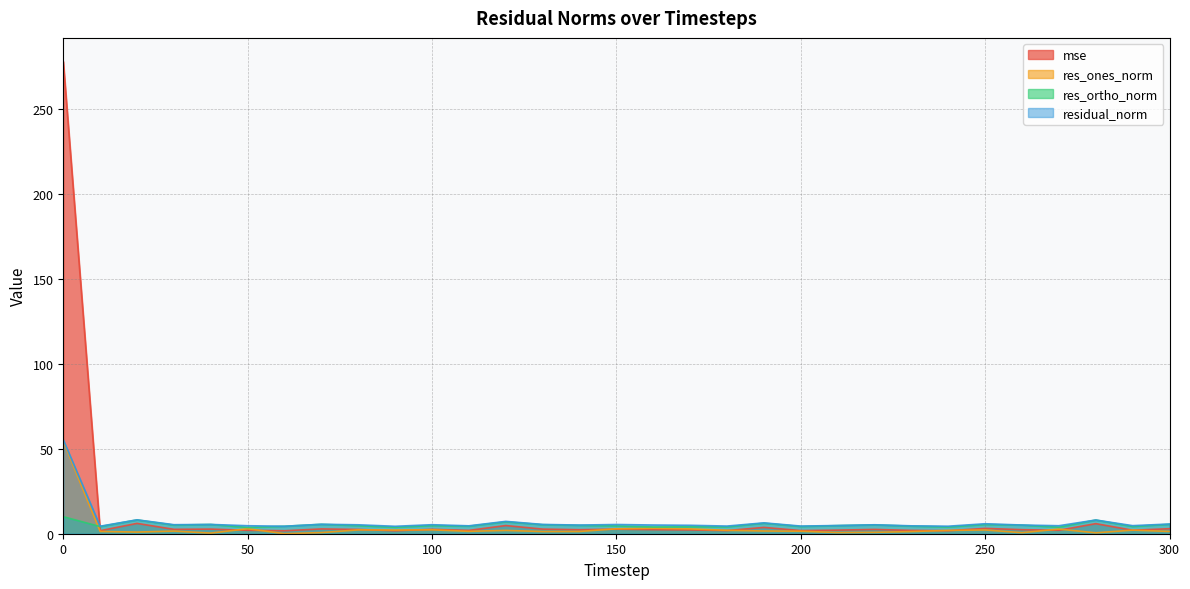

How many interior local valleys does the res_ortho_norm series have?

11